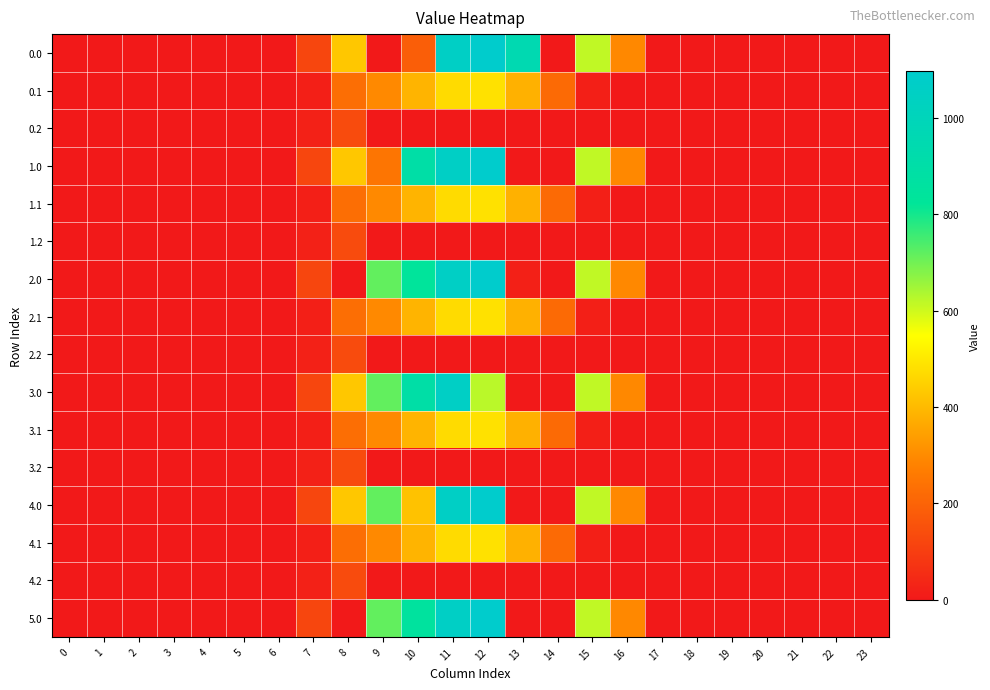

Reading left to right, extract all data points from this chart.

0.0: 0=0.0	1=0.0	2=0.0	3=0.0	4=0.0	5=0.0	6=0.0	7=120.6	8=430.3	9=0.0	10=188.2	11=1060.3	12=1096.7	13=953.0	14=0.0	15=615.9	16=294.5	17=0.0	18=0.0	19=0.0	20=0.0	21=0.0	22=0.0	23=0.0
0.1: 0=0.0	1=0.0	2=0.0	3=0.0	4=0.0	5=0.0	6=0.0	7=17.7	8=227.5	9=295.9	10=388.1	11=471.7	12=485.4	13=382.7	14=219.2	15=17.3	16=0.0	17=0.0	18=0.0	19=0.0	20=0.0	21=0.0	22=0.0	23=0.0
0.2: 0=0.0	1=0.0	2=0.0	3=0.0	4=0.0	5=0.0	6=0.0	7=22.3	8=134.2	9=0.0	10=0.0	11=0.0	12=0.0	13=0.0	14=0.0	15=0.0	16=0.0	17=0.0	18=0.0	19=0.0	20=0.0	21=0.0	22=0.0	23=0.0
1.0: 0=0.0	1=0.0	2=0.0	3=0.0	4=0.0	5=0.0	6=0.0	7=120.6	8=430.3	9=248.3	10=893.0	11=1060.3	12=1096.7	13=0.0	14=0.0	15=615.9	16=294.5	17=0.0	18=0.0	19=0.0	20=0.0	21=0.0	22=0.0	23=0.0
1.1: 0=0.0	1=0.0	2=0.0	3=0.0	4=0.0	5=0.0	6=0.0	7=17.7	8=227.5	9=295.9	10=388.1	11=471.7	12=485.4	13=382.7	14=219.2	15=17.3	16=0.0	17=0.0	18=0.0	19=0.0	20=0.0	21=0.0	22=0.0	23=0.0
1.2: 0=0.0	1=0.0	2=0.0	3=0.0	4=0.0	5=0.0	6=0.0	7=22.3	8=134.2	9=0.0	10=0.0	11=0.0	12=0.0	13=0.0	14=0.0	15=0.0	16=0.0	17=0.0	18=0.0	19=0.0	20=0.0	21=0.0	22=0.0	23=0.0
2.0: 0=0.0	1=0.0	2=0.0	3=0.0	4=0.0	5=0.0	6=0.0	7=120.6	8=0.0	9=716.9	10=833.7	11=1060.3	12=1096.7	13=21.0	14=0.0	15=615.9	16=294.5	17=0.0	18=0.0	19=0.0	20=0.0	21=0.0	22=0.0	23=0.0
2.1: 0=0.0	1=0.0	2=0.0	3=0.0	4=0.0	5=0.0	6=0.0	7=17.7	8=227.5	9=295.9	10=388.1	11=471.7	12=485.4	13=382.7	14=219.2	15=17.3	16=0.0	17=0.0	18=0.0	19=0.0	20=0.0	21=0.0	22=0.0	23=0.0
2.2: 0=0.0	1=0.0	2=0.0	3=0.0	4=0.0	5=0.0	6=0.0	7=22.3	8=134.2	9=0.0	10=0.0	11=0.0	12=0.0	13=0.0	14=0.0	15=0.0	16=0.0	17=0.0	18=0.0	19=0.0	20=0.0	21=0.0	22=0.0	23=0.0
3.0: 0=0.0	1=0.0	2=0.0	3=0.0	4=0.0	5=0.0	6=0.0	7=120.6	8=430.3	9=716.9	10=893.0	11=1060.3	12=622.7	13=0.0	14=0.0	15=615.9	16=294.5	17=0.0	18=0.0	19=0.0	20=0.0	21=0.0	22=0.0	23=0.0
3.1: 0=0.0	1=0.0	2=0.0	3=0.0	4=0.0	5=0.0	6=0.0	7=17.7	8=227.5	9=295.9	10=388.1	11=471.7	12=485.4	13=382.7	14=219.2	15=17.3	16=0.0	17=0.0	18=0.0	19=0.0	20=0.0	21=0.0	22=0.0	23=0.0
3.2: 0=0.0	1=0.0	2=0.0	3=0.0	4=0.0	5=0.0	6=0.0	7=22.3	8=134.2	9=0.0	10=0.0	11=0.0	12=0.0	13=0.0	14=0.0	15=0.0	16=0.0	17=0.0	18=0.0	19=0.0	20=0.0	21=0.0	22=0.0	23=0.0
4.0: 0=0.0	1=0.0	2=0.0	3=0.0	4=0.0	5=0.0	6=0.0	7=120.6	8=430.3	9=716.9	10=419.0	11=1060.3	12=1096.7	13=0.0	14=0.0	15=615.9	16=294.5	17=0.0	18=0.0	19=0.0	20=0.0	21=0.0	22=0.0	23=0.0
4.1: 0=0.0	1=0.0	2=0.0	3=0.0	4=0.0	5=0.0	6=0.0	7=17.7	8=227.5	9=295.9	10=388.1	11=471.7	12=485.4	13=382.7	14=219.2	15=17.3	16=0.0	17=0.0	18=0.0	19=0.0	20=0.0	21=0.0	22=0.0	23=0.0
4.2: 0=0.0	1=0.0	2=0.0	3=0.0	4=0.0	5=0.0	6=0.0	7=22.3	8=134.2	9=0.0	10=0.0	11=0.0	12=0.0	13=0.0	14=0.0	15=0.0	16=0.0	17=0.0	18=0.0	19=0.0	20=0.0	21=0.0	22=0.0	23=0.0
5.0: 0=0.0	1=0.0	2=0.0	3=0.0	4=0.0	5=0.0	6=0.0	7=120.6	8=0.0	9=716.9	10=849.3	11=1060.3	12=1096.7	13=0.0	14=0.0	15=615.9	16=294.5	17=0.0	18=0.0	19=0.0	20=0.0	21=0.0	22=0.0	23=0.0